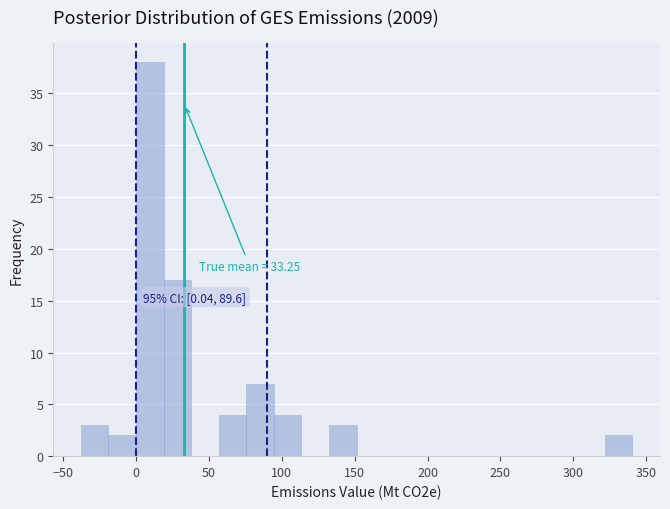

Around what value on the x-axis is the tallest bar? Give the approximate position of its centre, as read against the axis.

10